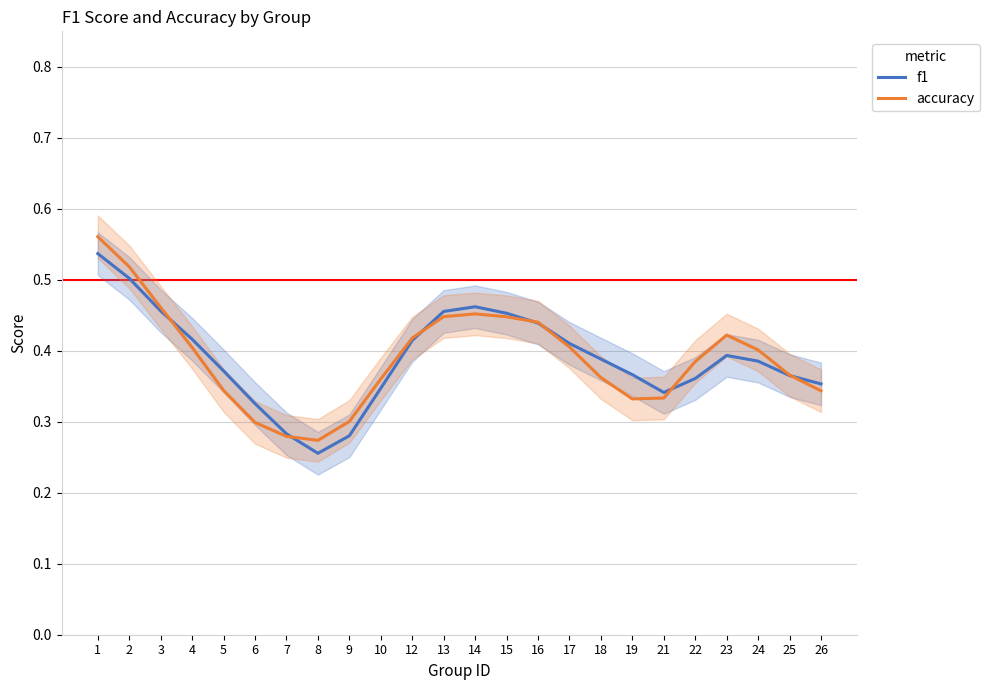

What is the sum of all accuracy values?

9.4